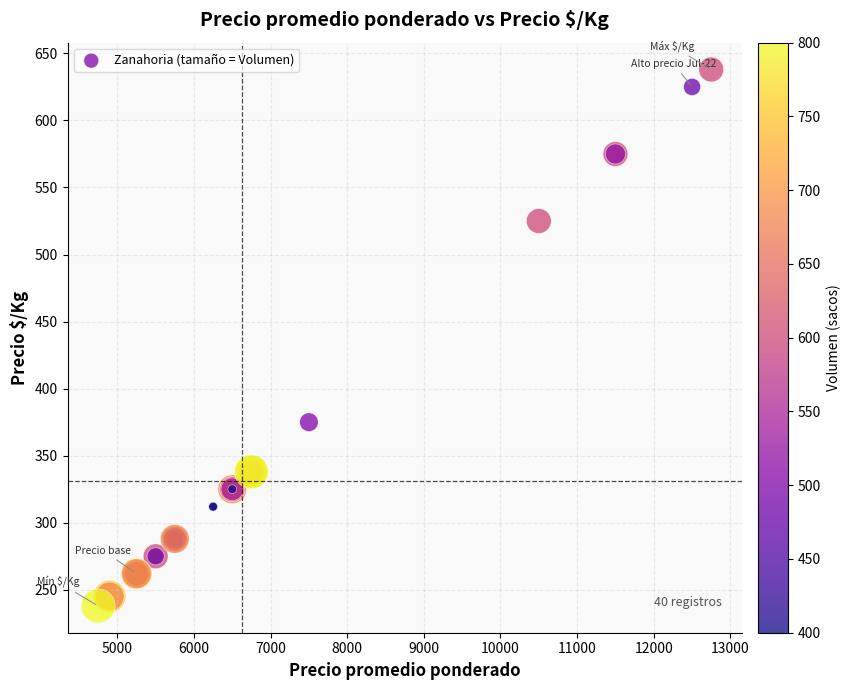

What Y value in the scatter plot is closest to 438?

375